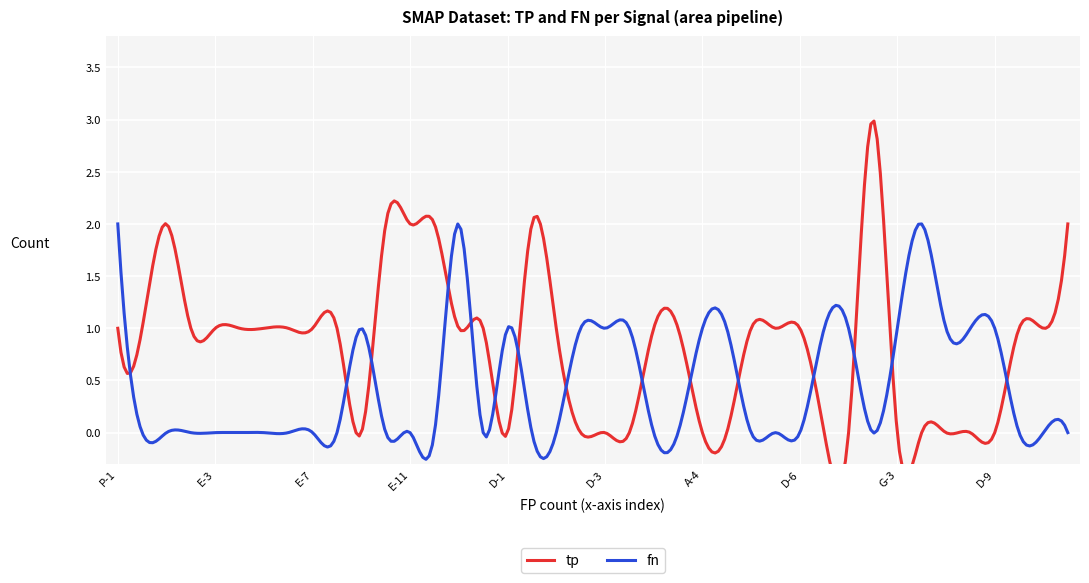

How many tp values are between 0 and 1?

33